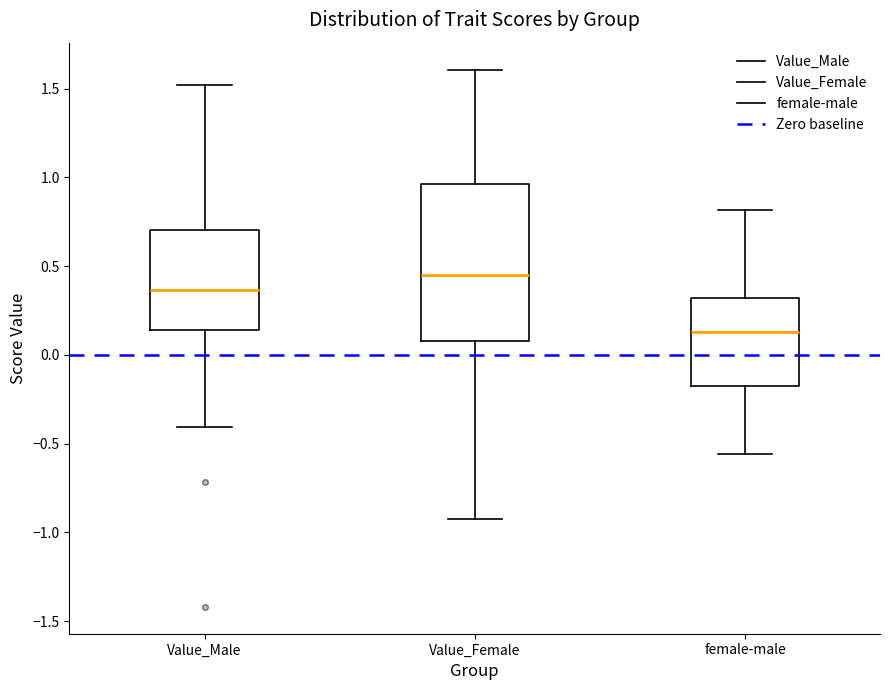

Comparing the boxes themselves (not the whiskers), which one is the tallest?

Value_Female